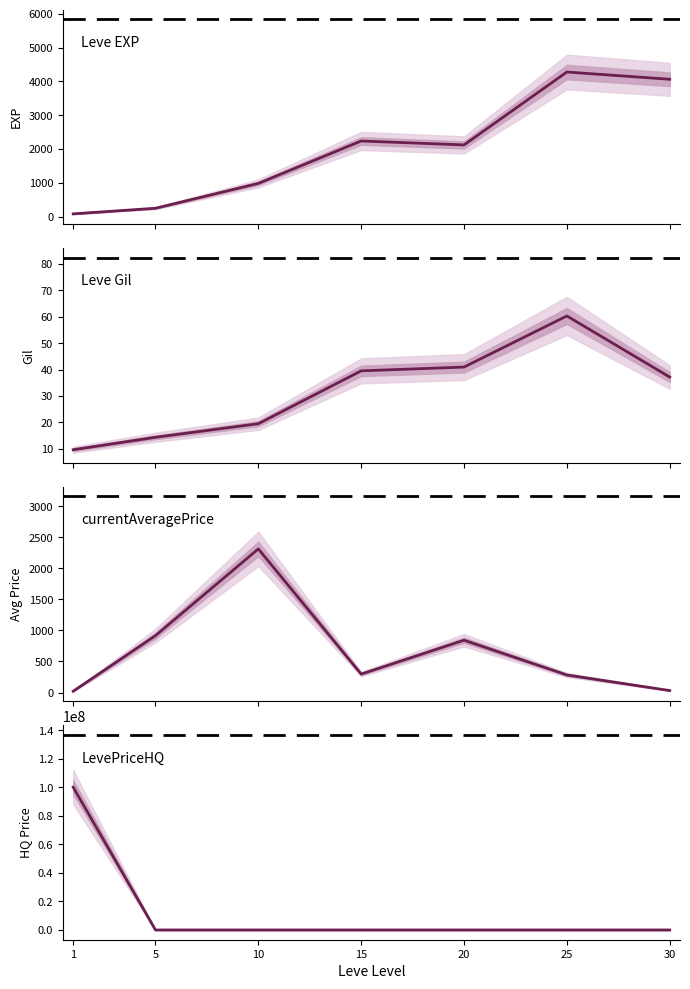

Which series has the largest range (max minus min)?

LevePriceHQ